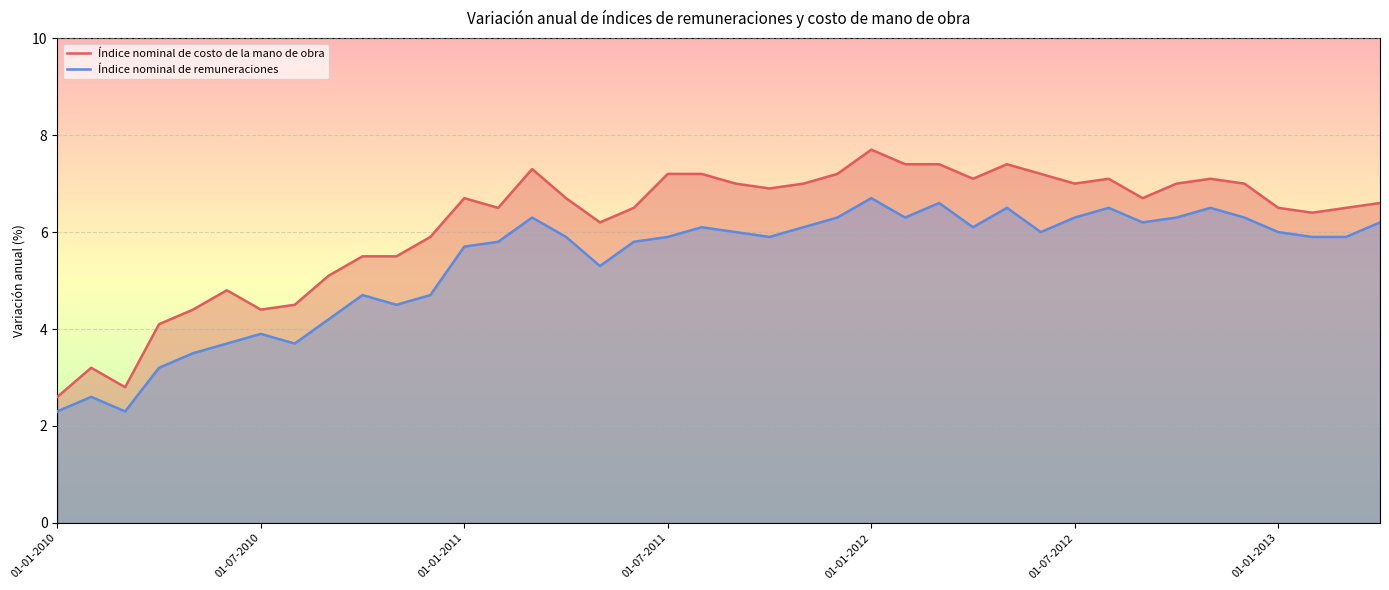

Which series has the largest range (max minus min)?

Índice nominal de costo de la mano de obra